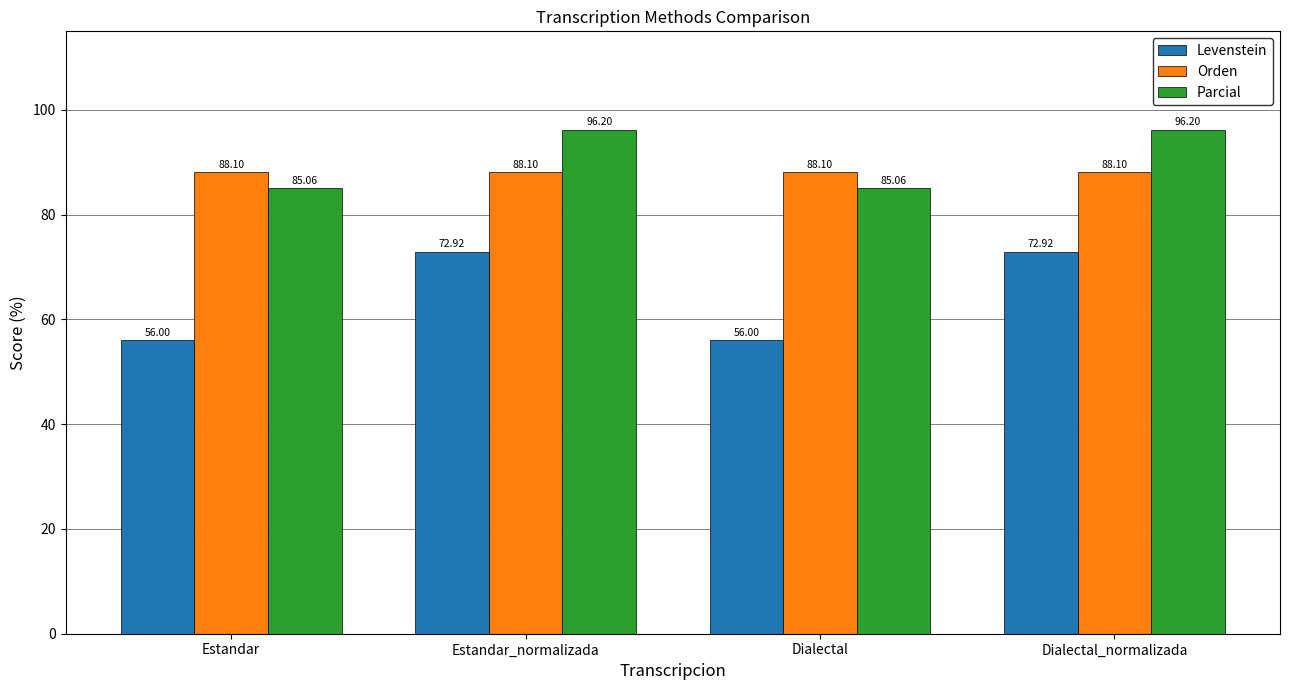

Reading left to right, list all the values displayed in this chart.

Levenstein: Estandar=56.0	Estandar_normalizada=72.9	Dialectal=56.0	Dialectal_normalizada=72.9
Orden: Estandar=88.1	Estandar_normalizada=88.1	Dialectal=88.1	Dialectal_normalizada=88.1
Parcial: Estandar=85.1	Estandar_normalizada=96.2	Dialectal=85.1	Dialectal_normalizada=96.2